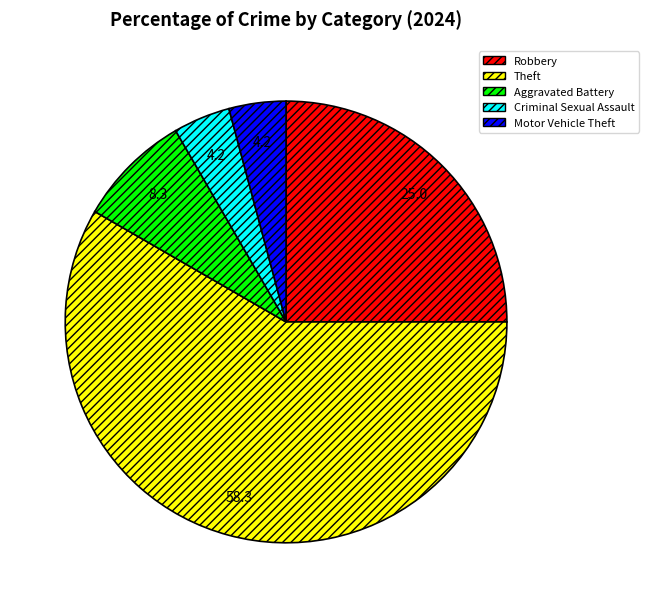

What is the ratio of the value at Theft to the value at Aggravated Battery?

7.0